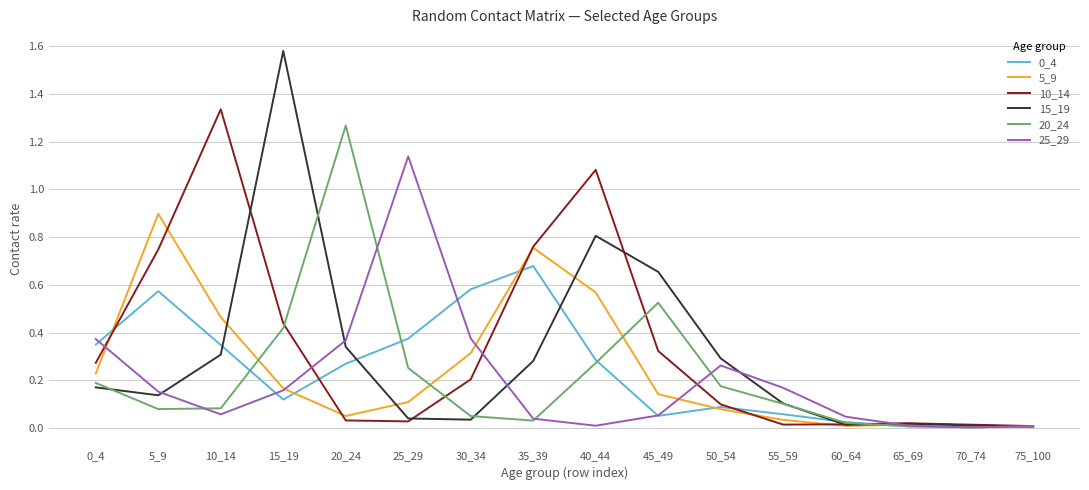

Is the value of 10_14 at 5_9 greater than the value of 15_19 at 10_14?

Yes